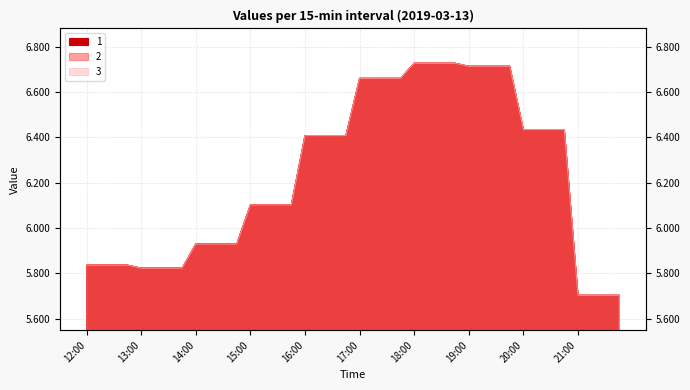

At 21:15, list the series in order from smallest to largest.

1, 2, 3